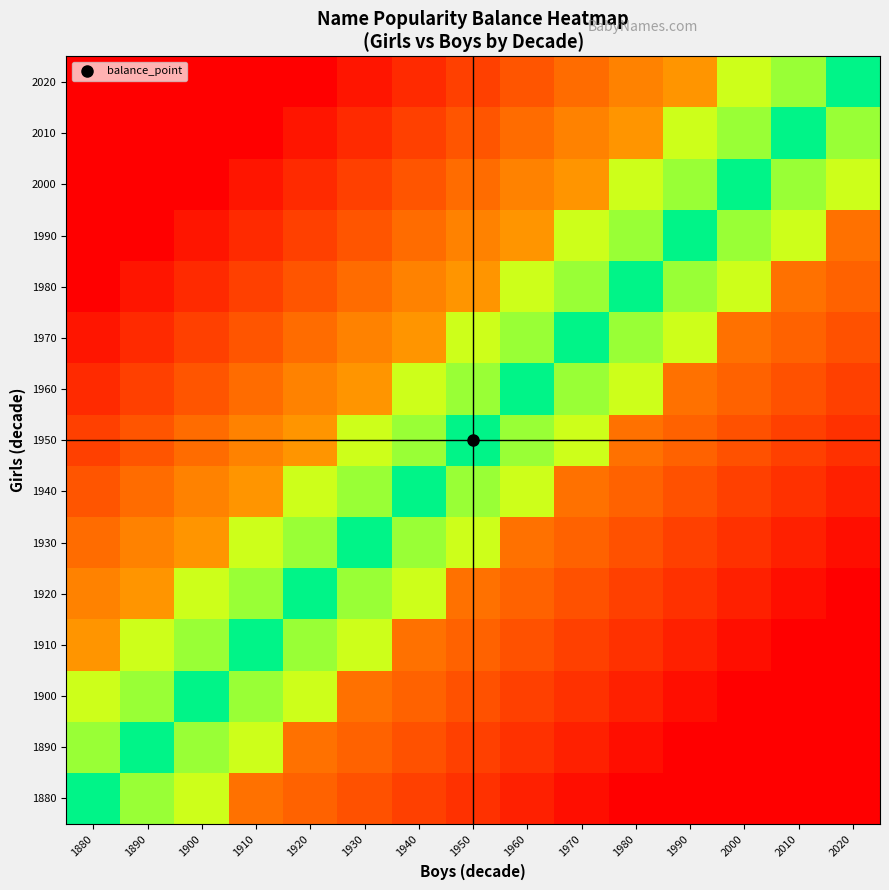

At which category does the chart reach its peak across all series?

1880